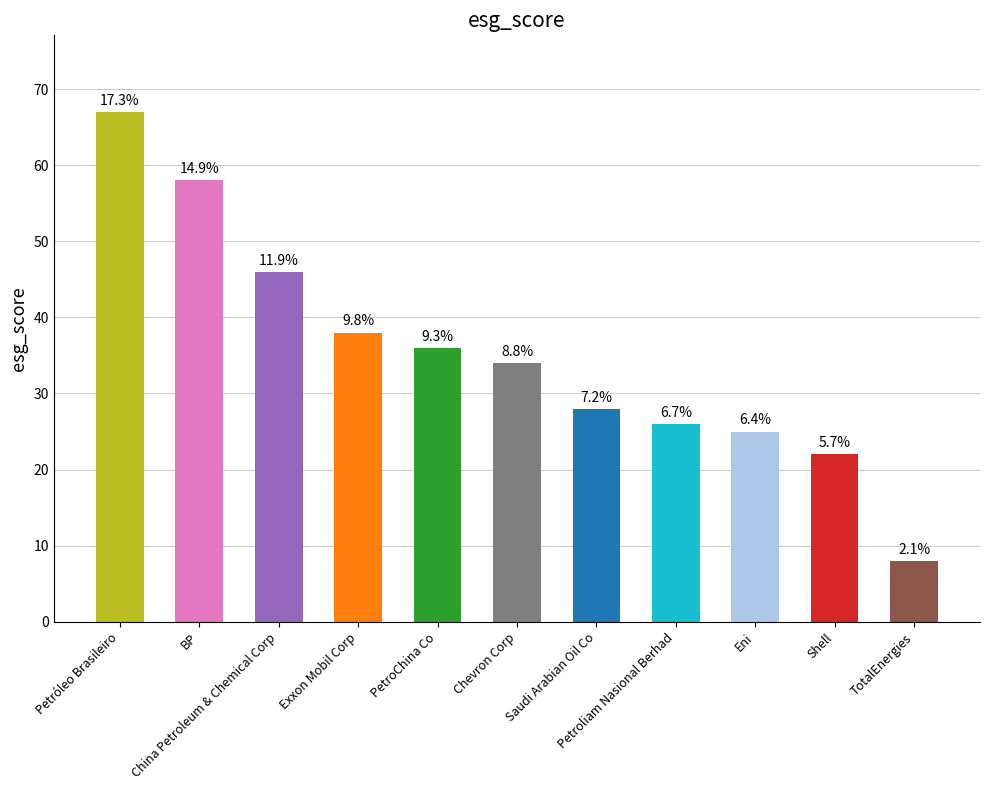

How many bars are there in total?

11